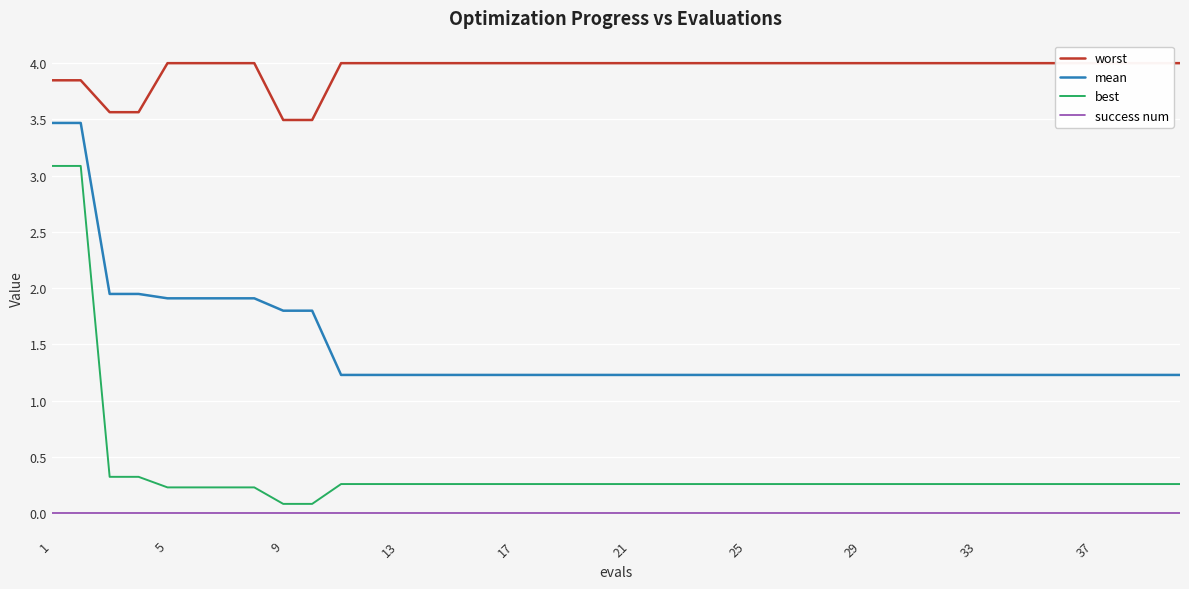

What is the lowest value of the mean series?

1.2